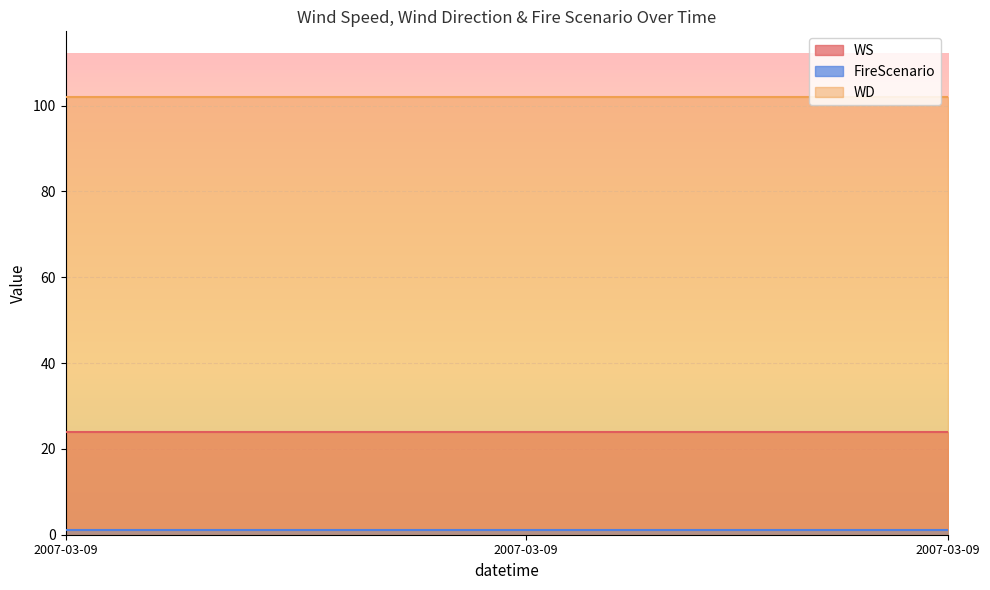

Which series has the largest total across all categories?

WD